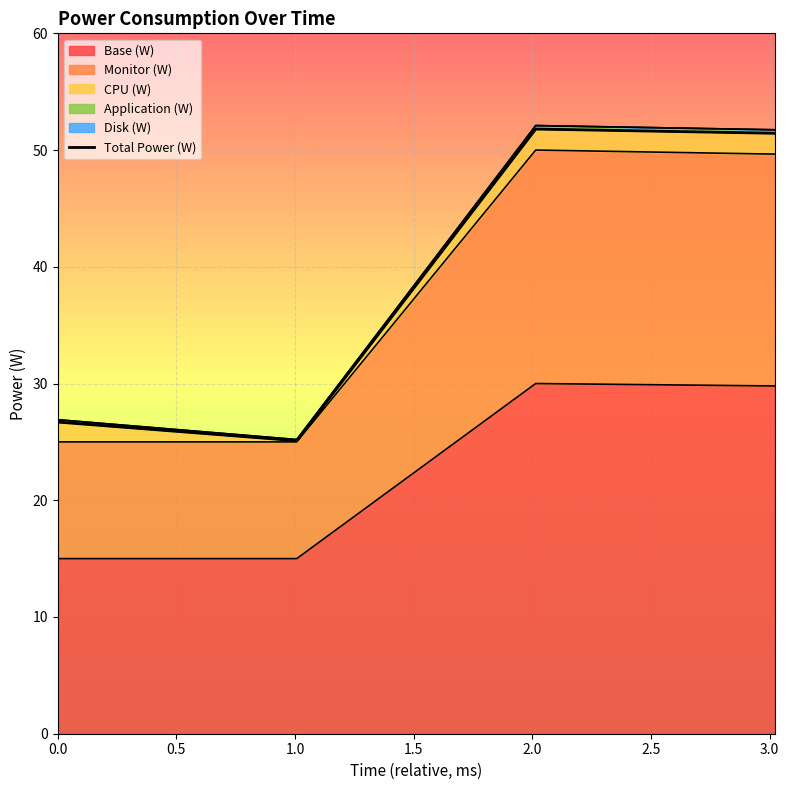

What is the value of the 2nd point from the left?

25.1